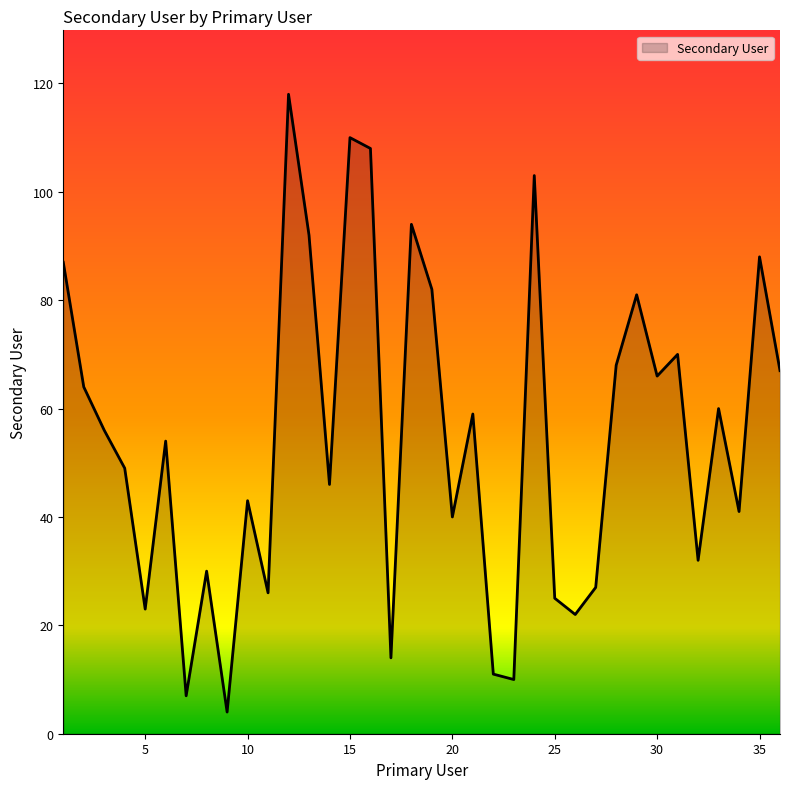

What is the minimum value shown in the chart?

4